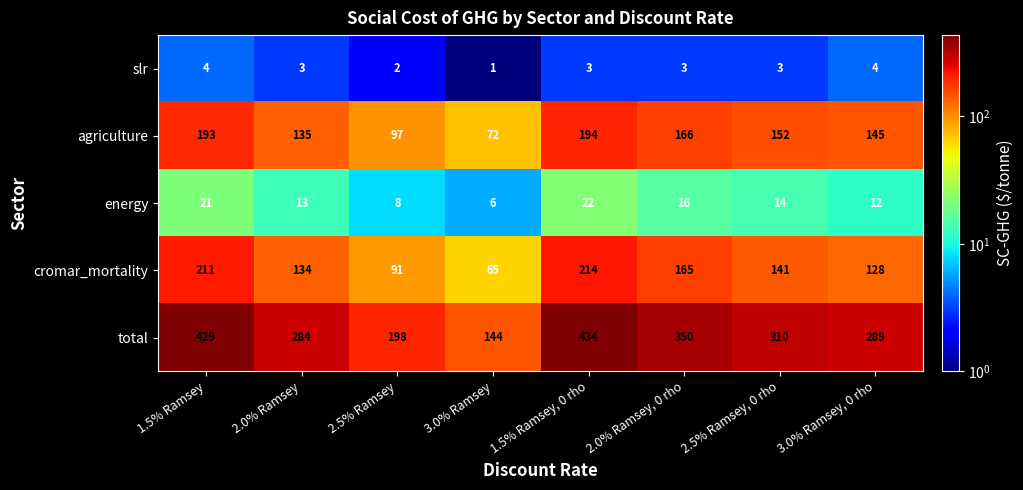

Which series has the largest total across all categories?

total